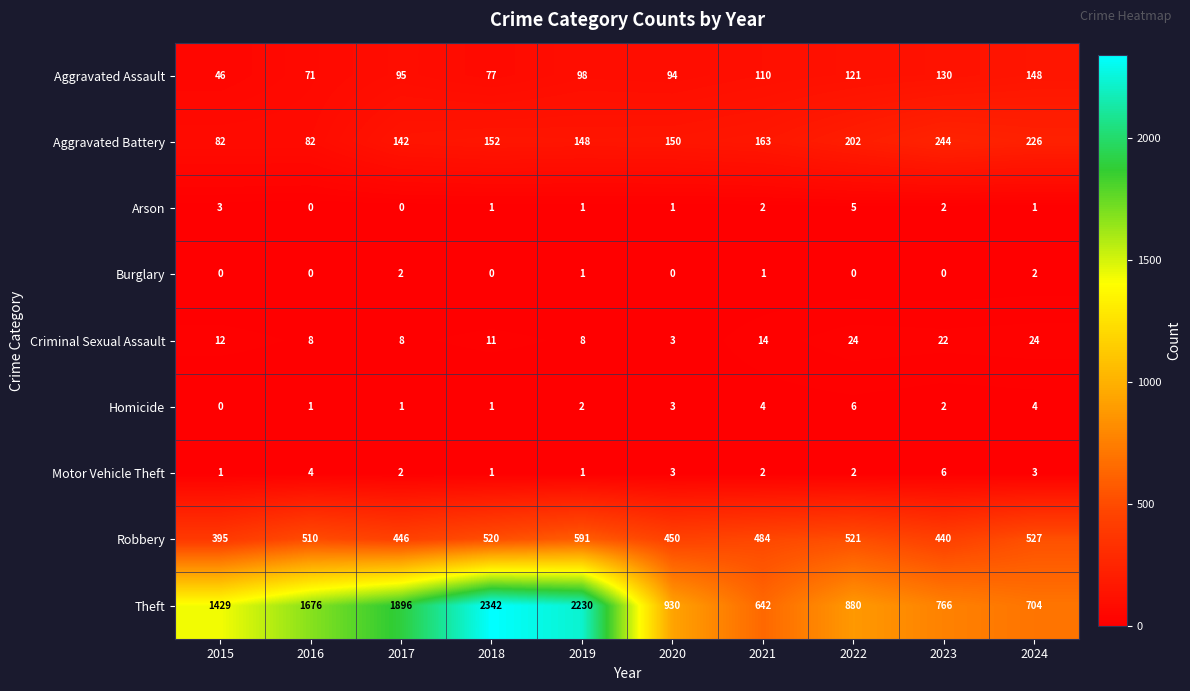

Which series has the largest range (max minus min)?

Theft